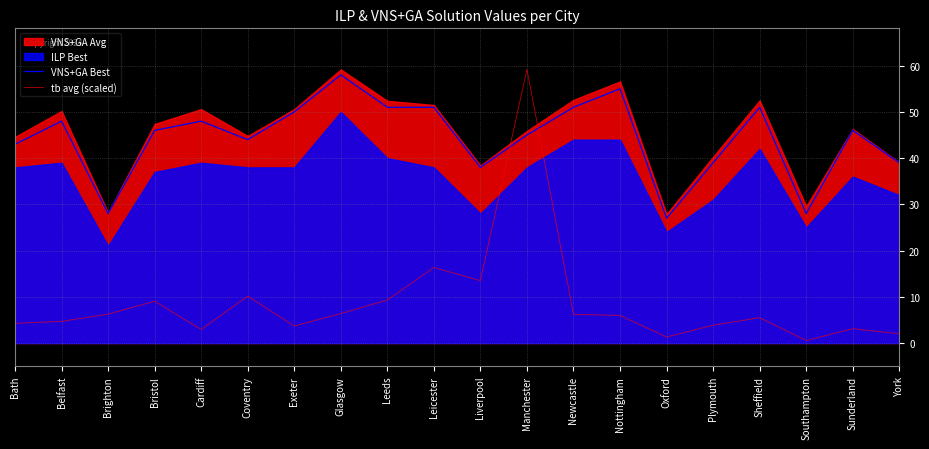

How many interior local valleys does the tb avg (scaled) series have?

5